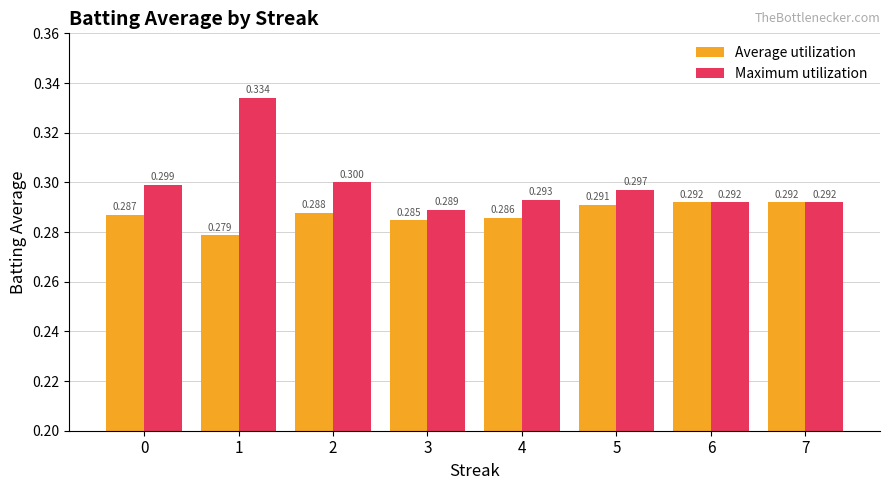

Reading right to left, list all the values displayed in this chart.

Average utilization: 0.3	0.3	0.3	0.3	0.3	0.3	0.3	0.3
Maximum utilization: 0.3	0.3	0.3	0.3	0.3	0.3	0.3	0.3